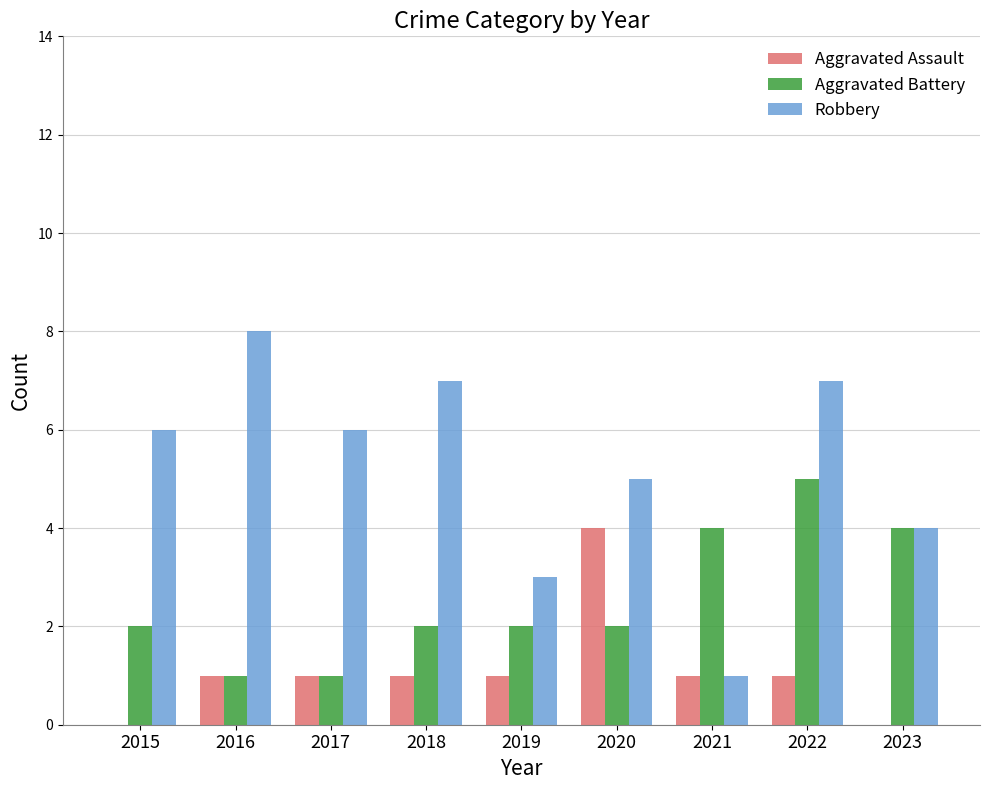

At which label does Aggravated Assault reach its peak?

2020